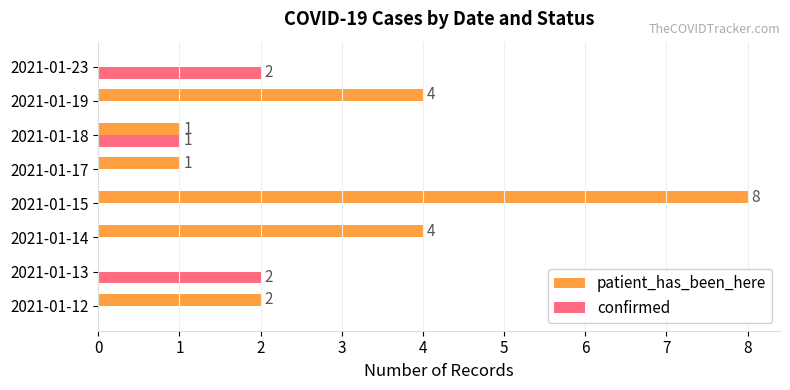

How many confirmed values are between 0 and 2?

8